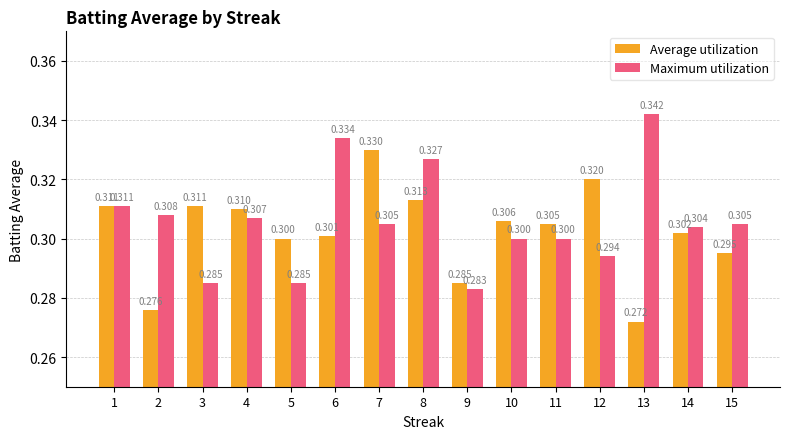

What is the sum of the Average utilization values at 14 and 7?

0.6